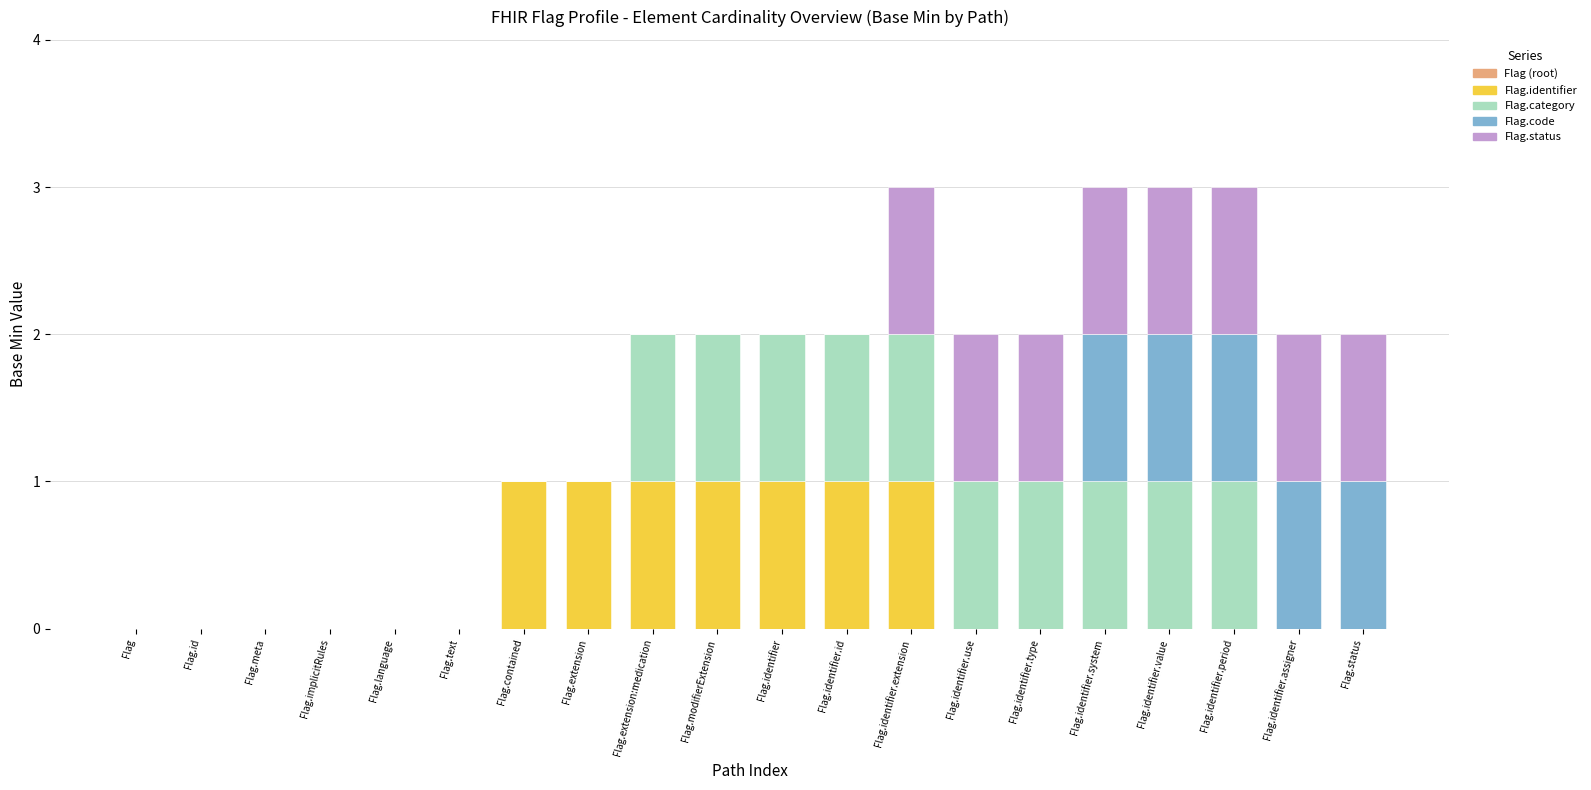

Are the bars grouped side by side (vs. stacked)?

No